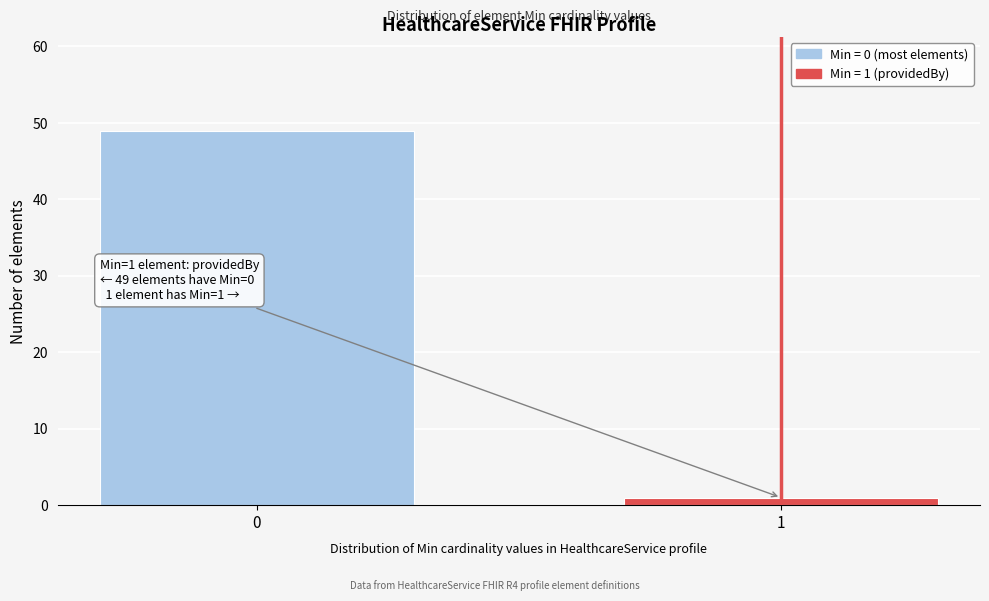

Reading right to left, what are all the values shown in this chart?

1=1	0=49